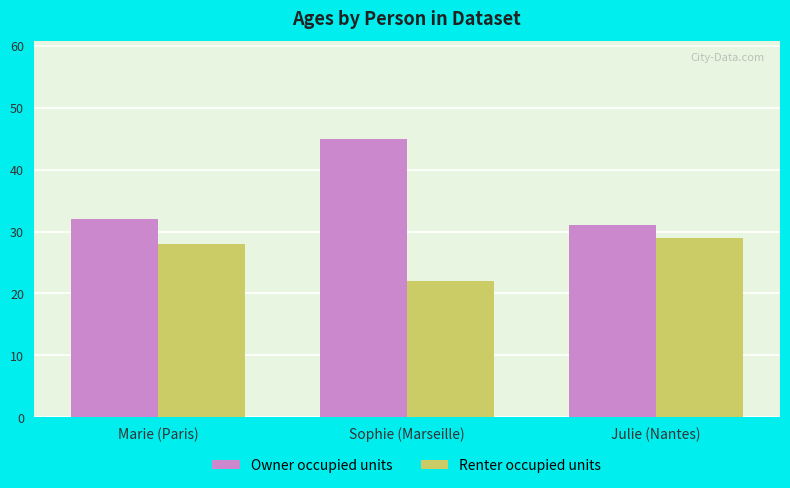

How many values in the Renter occupied units series are below 28?

1